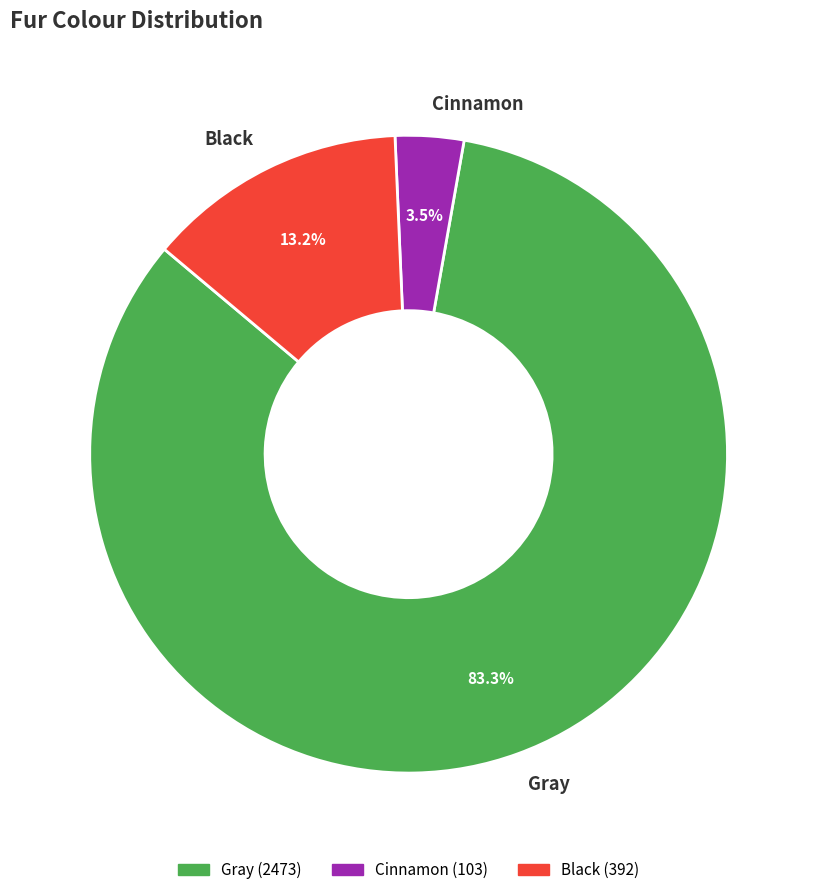

Rank the categories by value from lowest to highest.

Cinnamon, Black, Gray